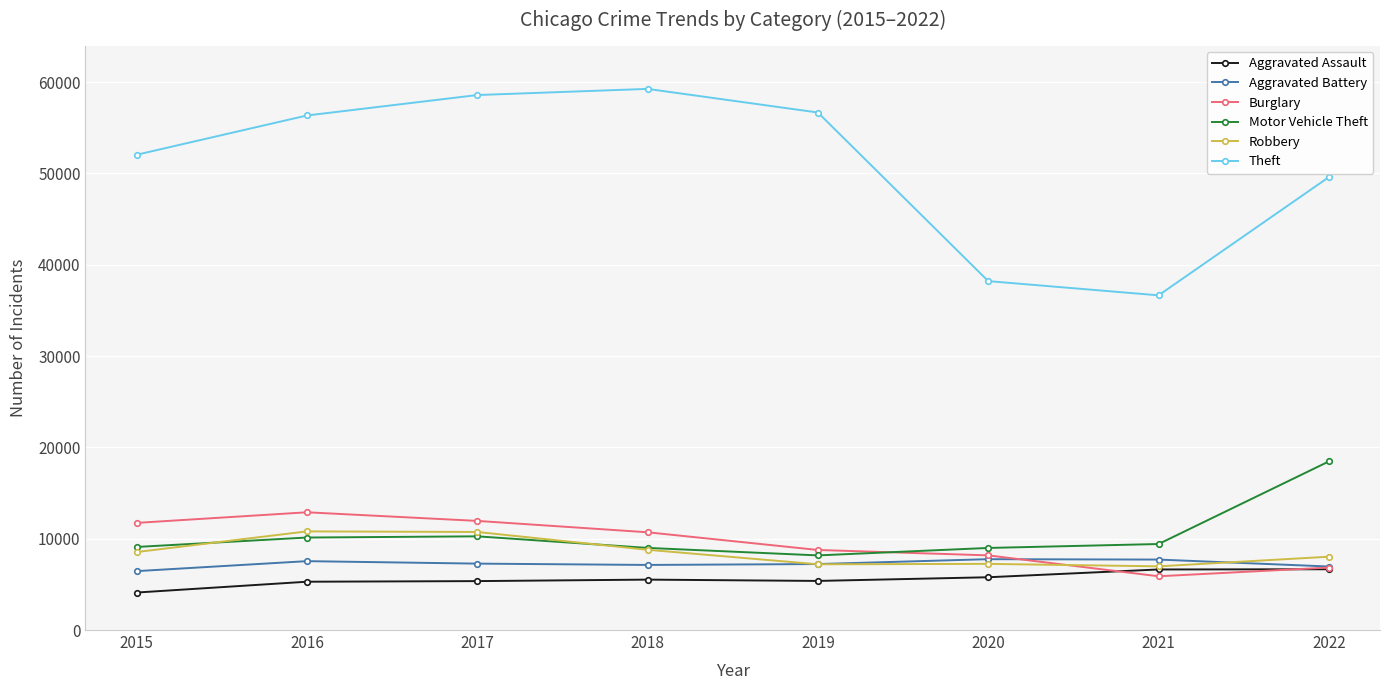

At which category does Theft reach its first local peak?

2018